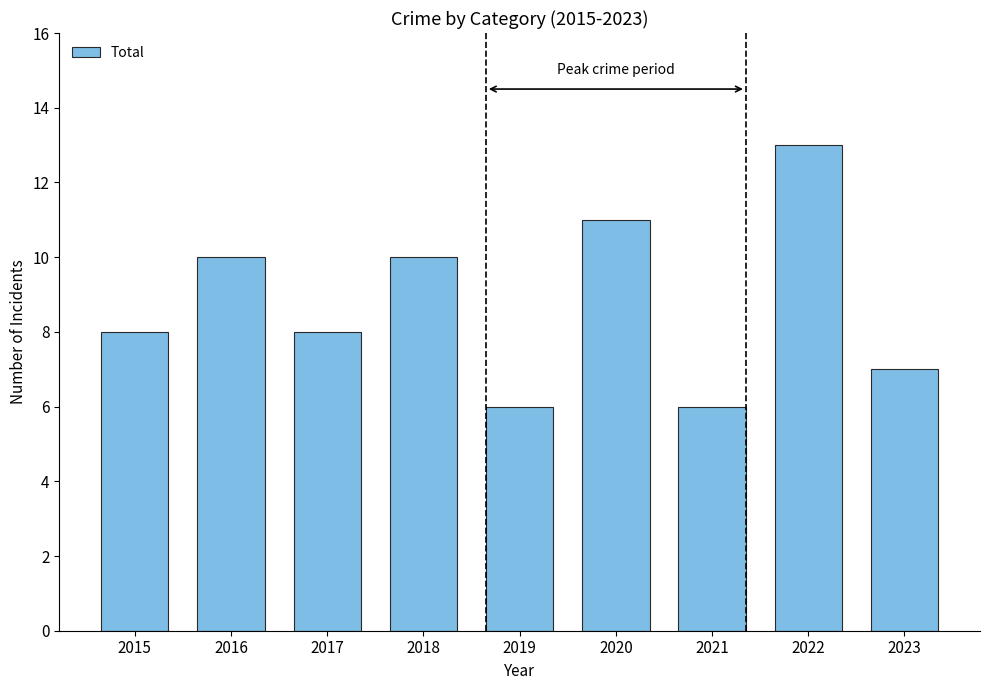

Reading left to right, extract all data points from this chart.

8	10	8	10	6	11	6	13	7